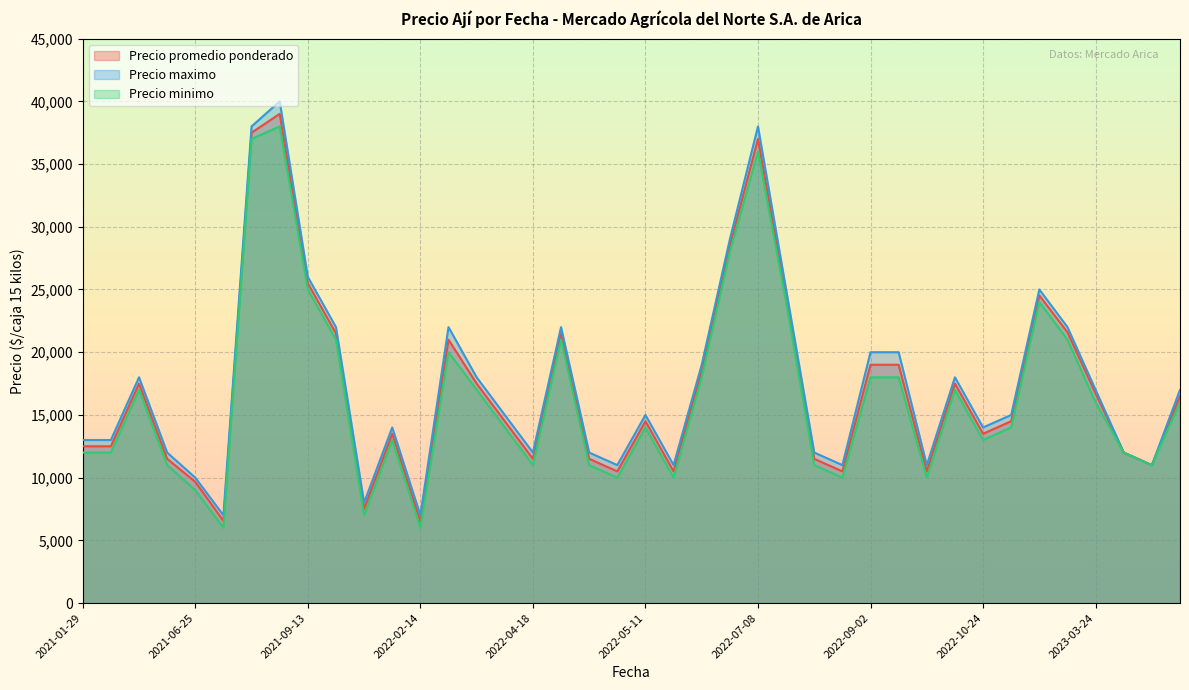

True or false: Precio promedio ponderado has a value of 14500 at 2022-12-05.

True